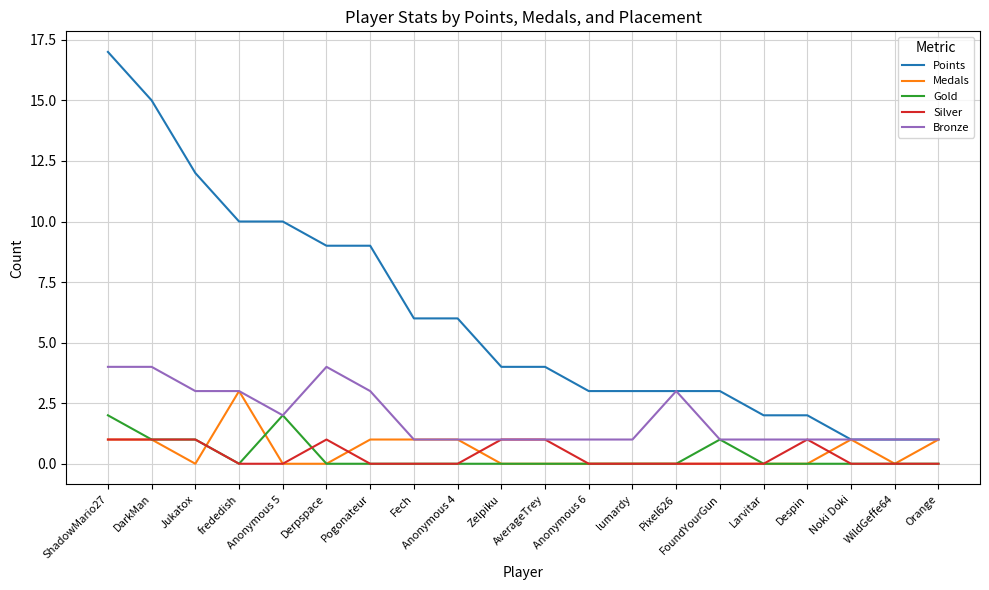

Between ShadowMario27 and WildGeffe64, which series saw the biggest shift?

Points